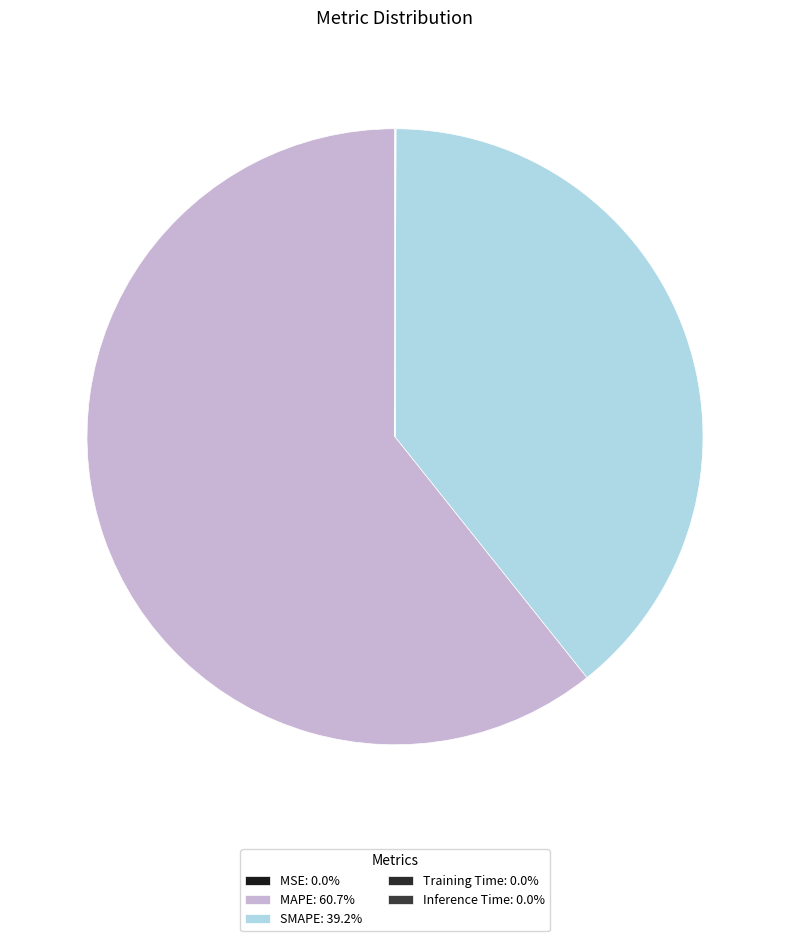

Is it true that MSE is 0% of the pie?

True